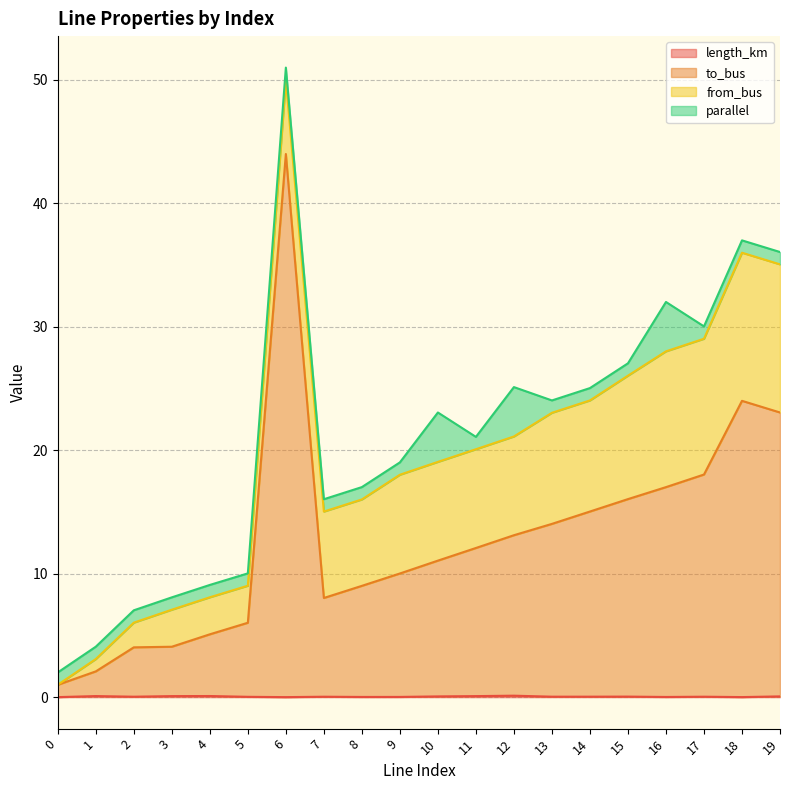

At which category is the sum across all series the highest?

6